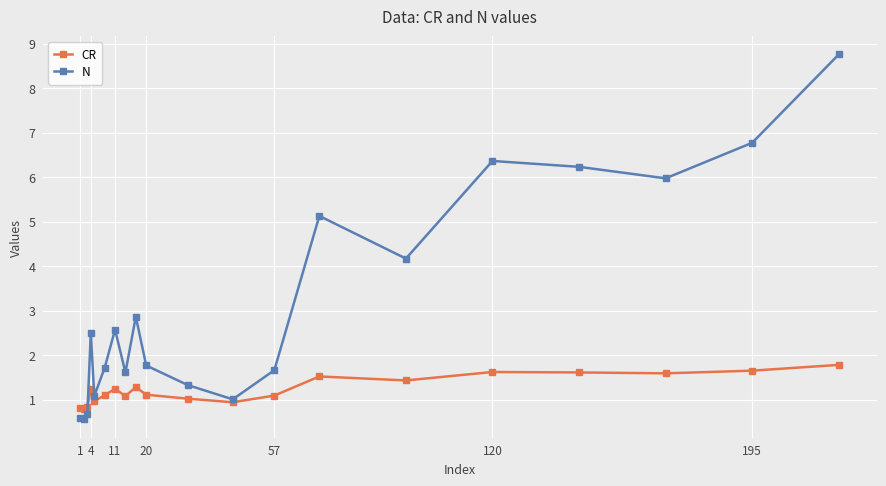

Which series ends up on top after the final intersection of N and CR?

N